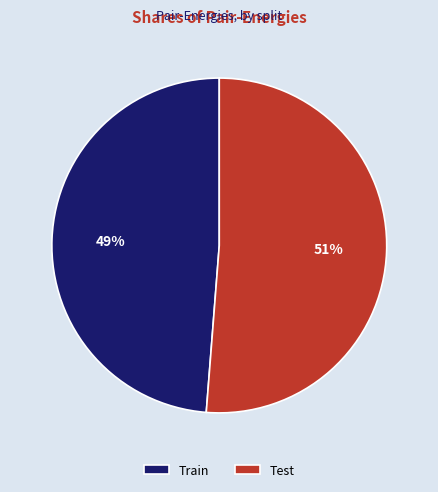

To the nearest percent, what is the difference between the largest and smallest slice percentages?

2%